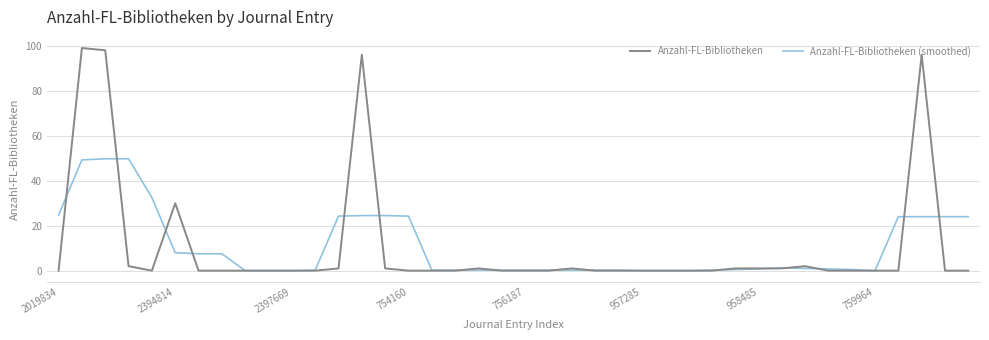

What is the greatest value displayed?

99.0